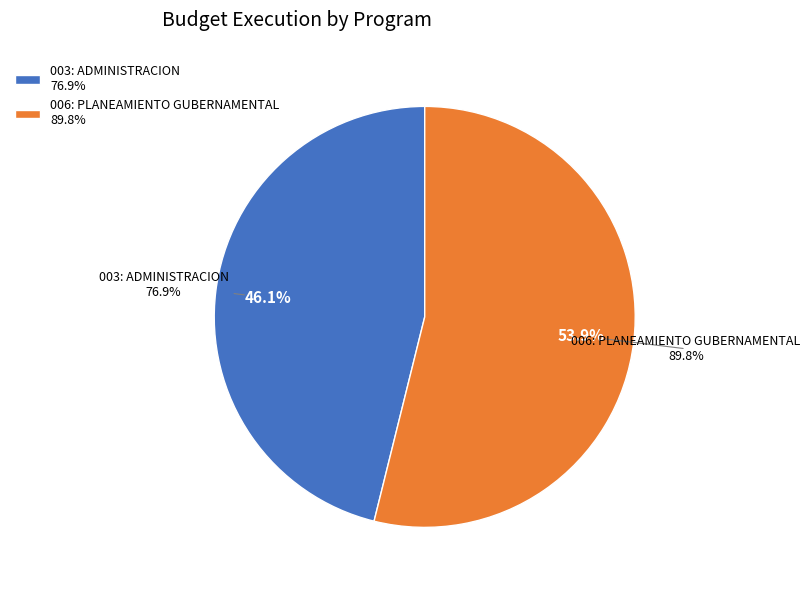

What percentage is the 003: ADMINISTRACION slice, to the nearest percent?

46%